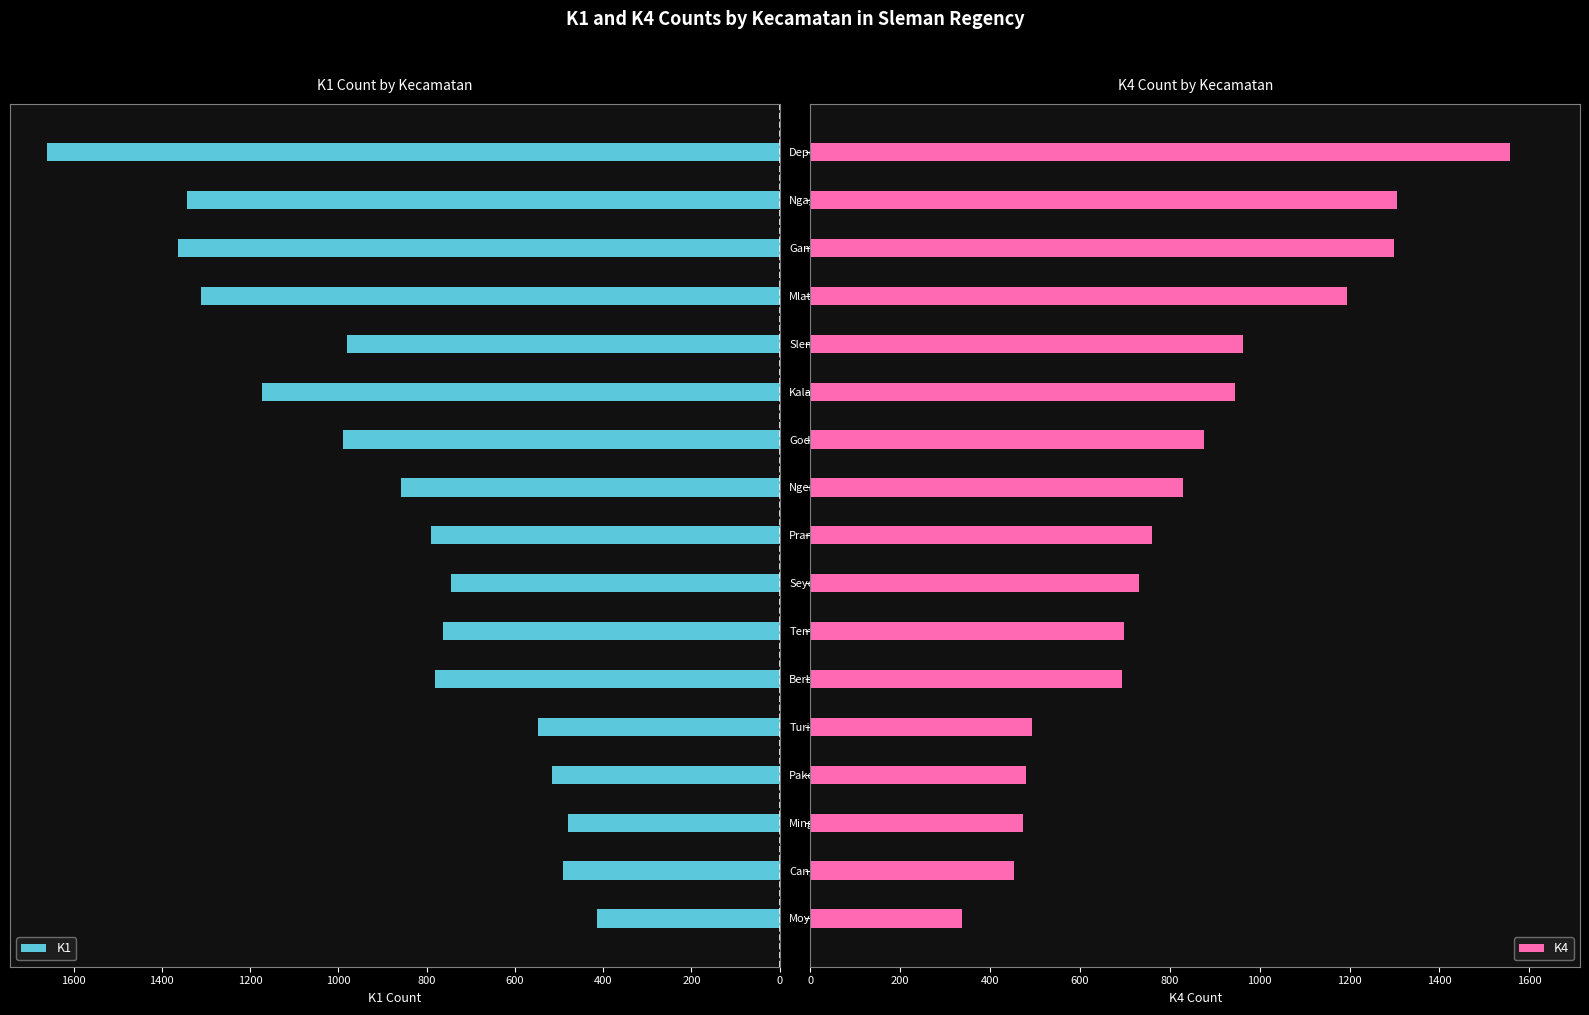

Rank the series by their average value, from lowest to highest.

K4, K1